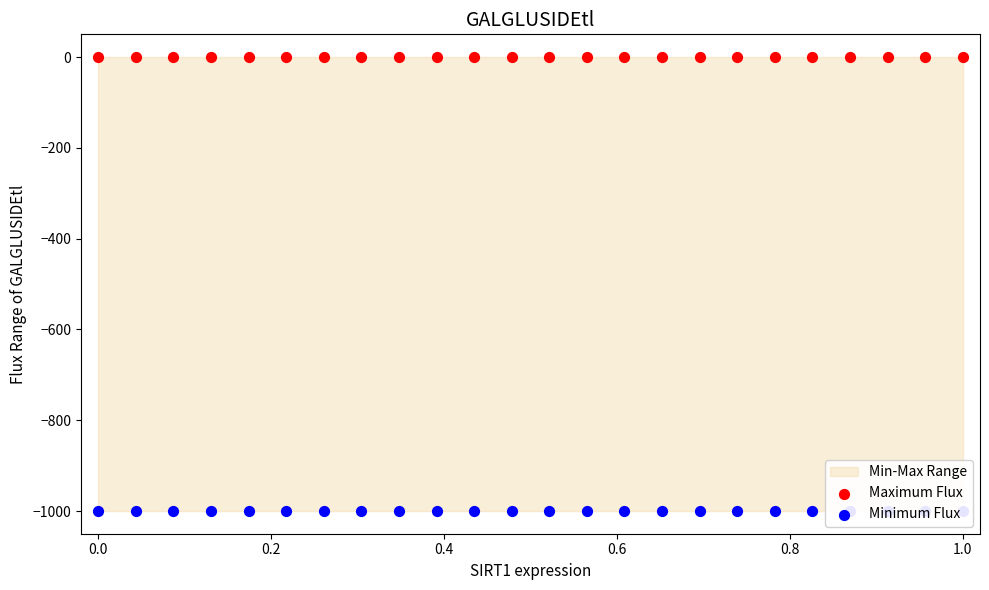

Which series reaches the minimum Y coordinate?

Minimum Flux